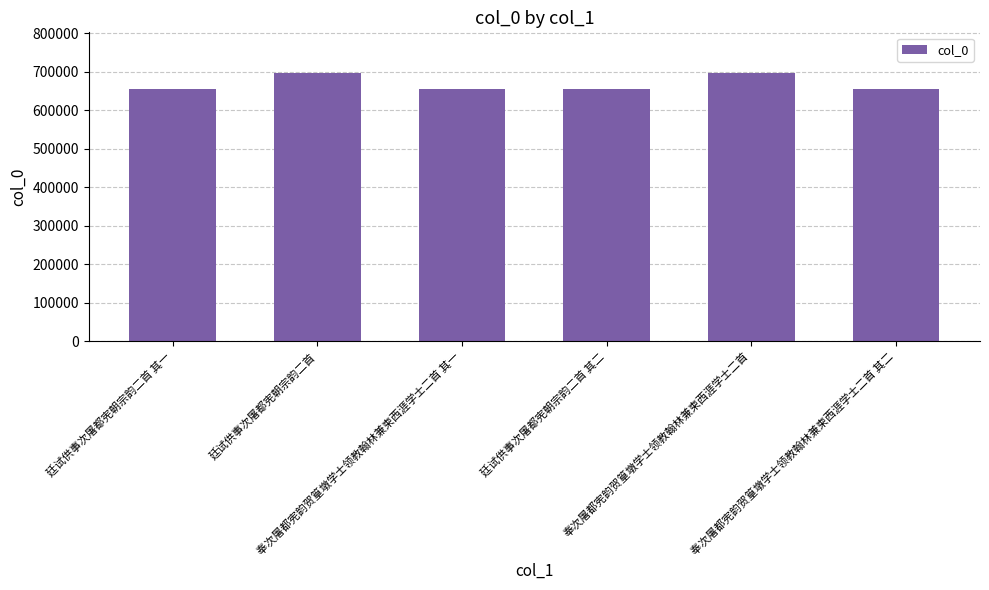

What is the difference between the second highest and minimum values?

43100